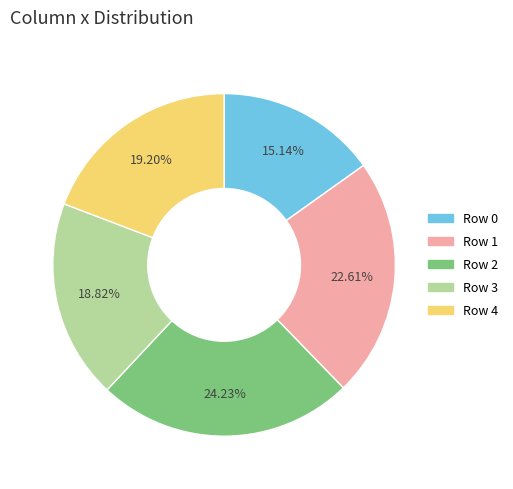

Which slice is the smallest?

Row 0